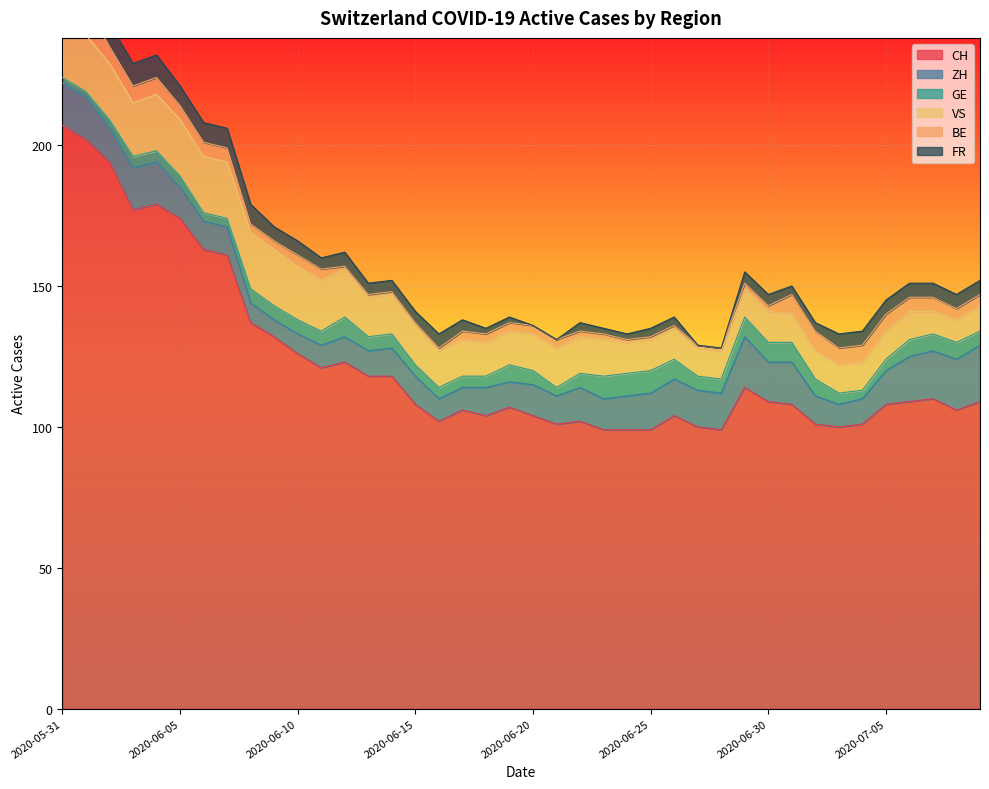

Does the chart display data point markers on the line(s)?

No